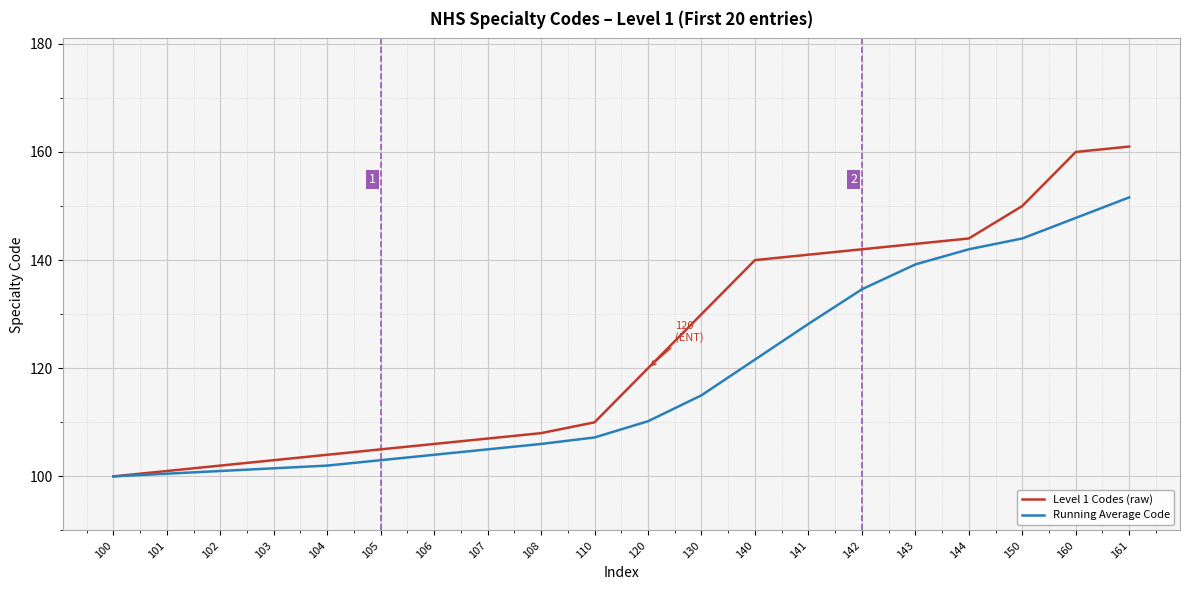

Which series has the largest total across all categories?

Level 1 Codes (raw)